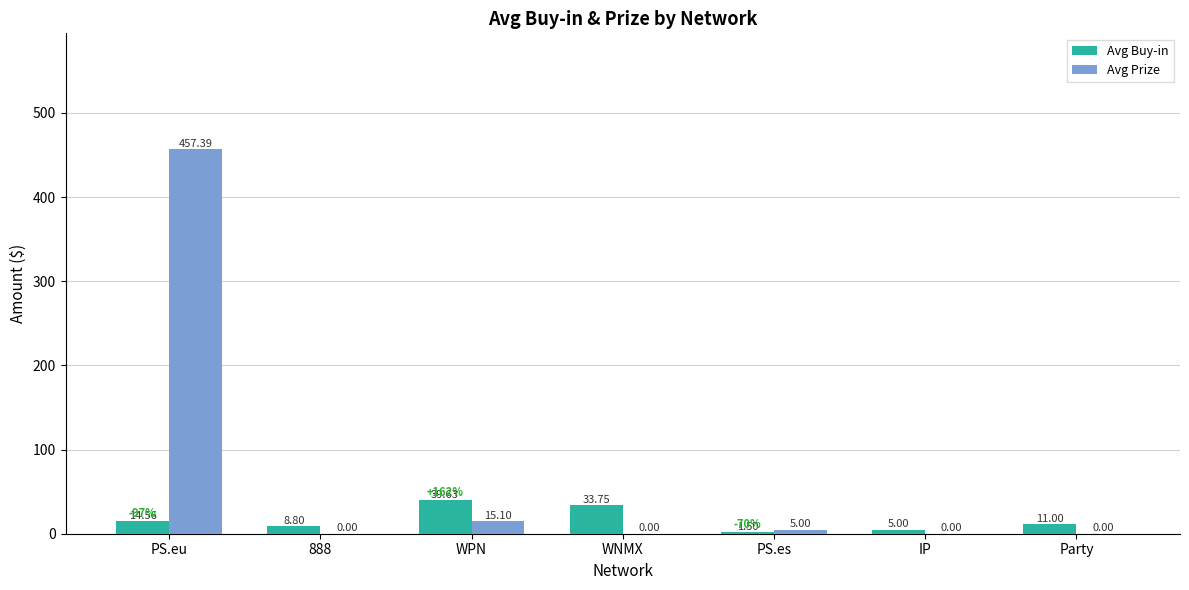

What is the average value of the Avg Prize series?

68.2